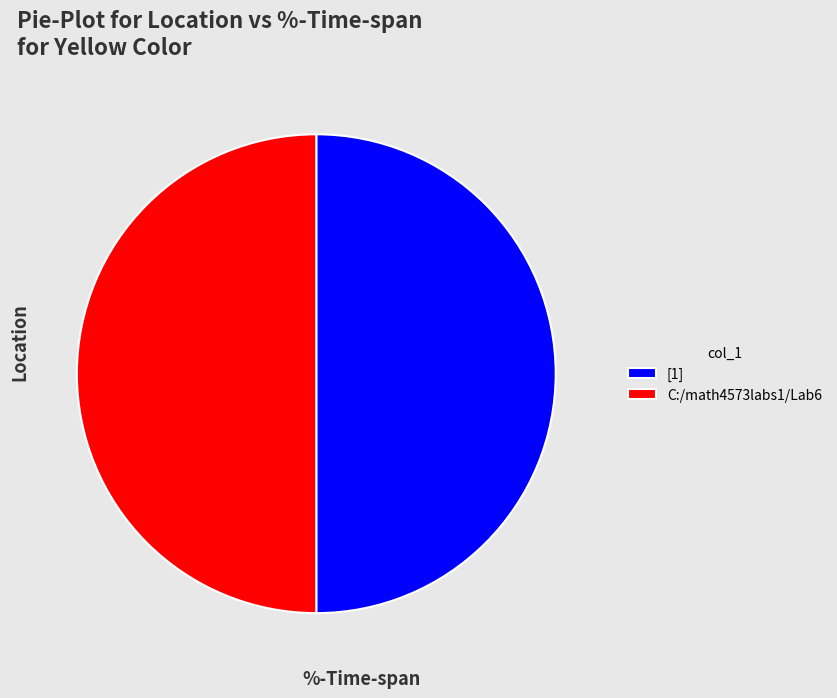

Do [1] and C:/math4573labs1/Lab6 together represent more than half of the pie?

Yes